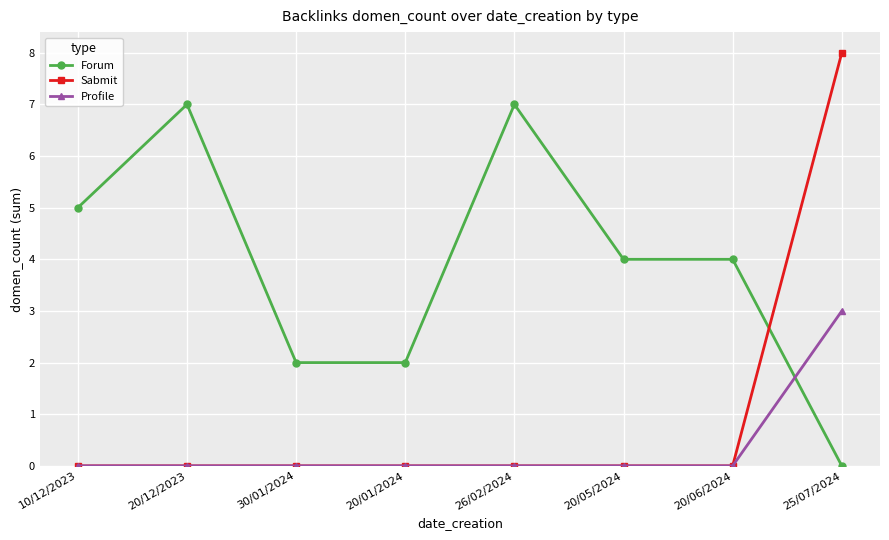

What is the label of the 8th point from the left?

25/07/2024